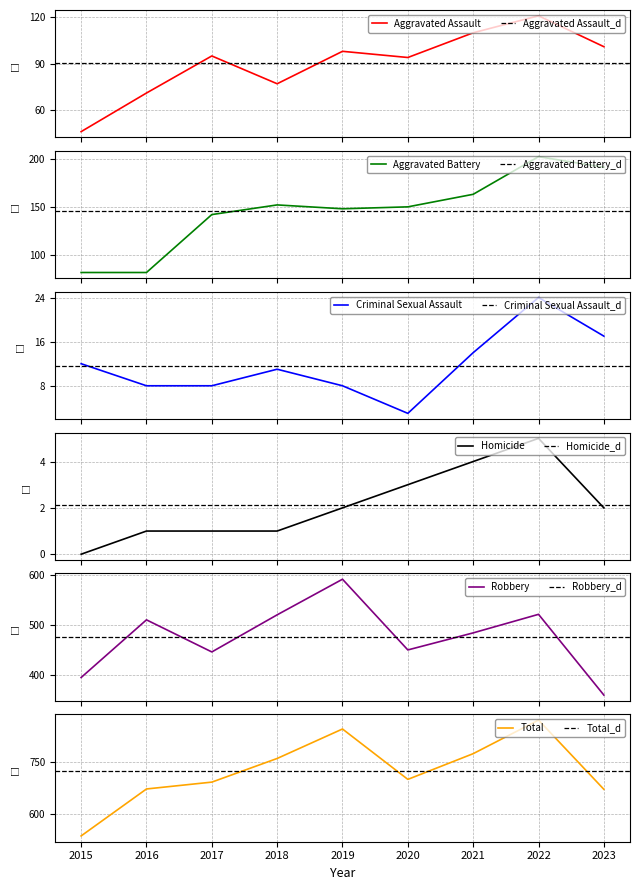

How many data points does each series have?

9